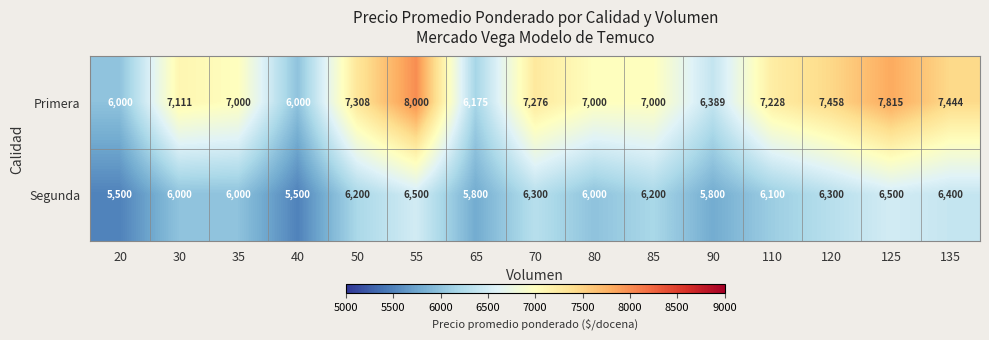

What is the difference between the highest and lowest values at 65?

375